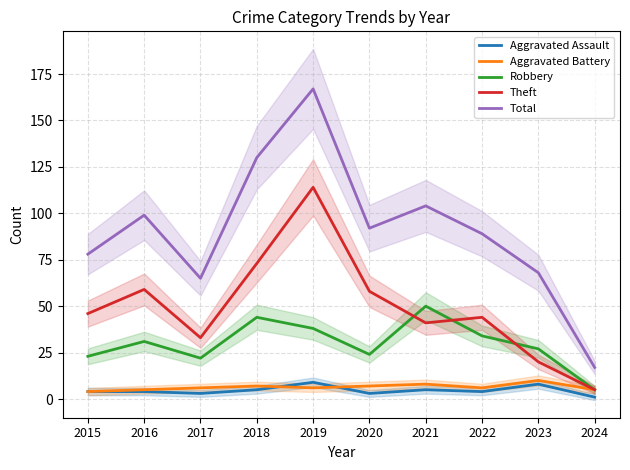

Does the chart have visible grid lines?

Yes